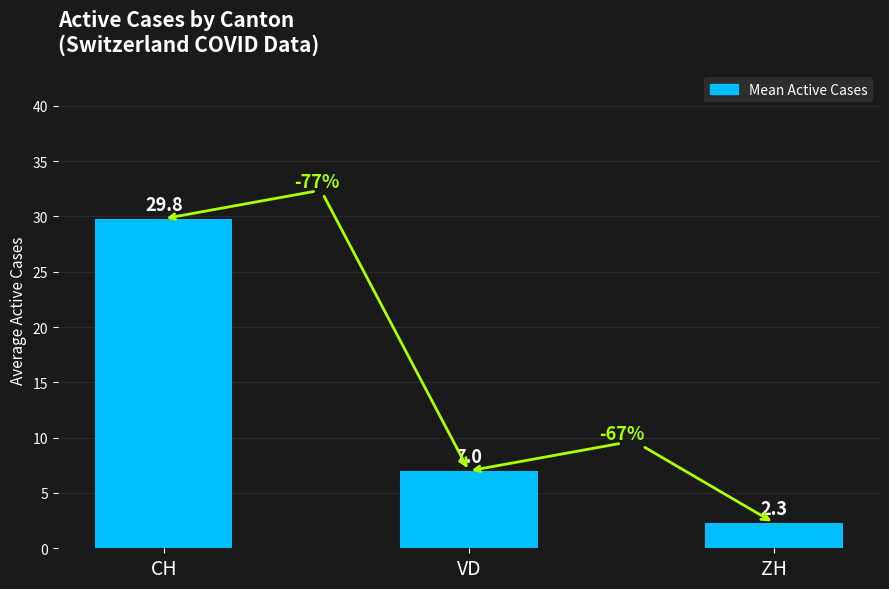

What is the label of the 1st bar from the right?

ZH